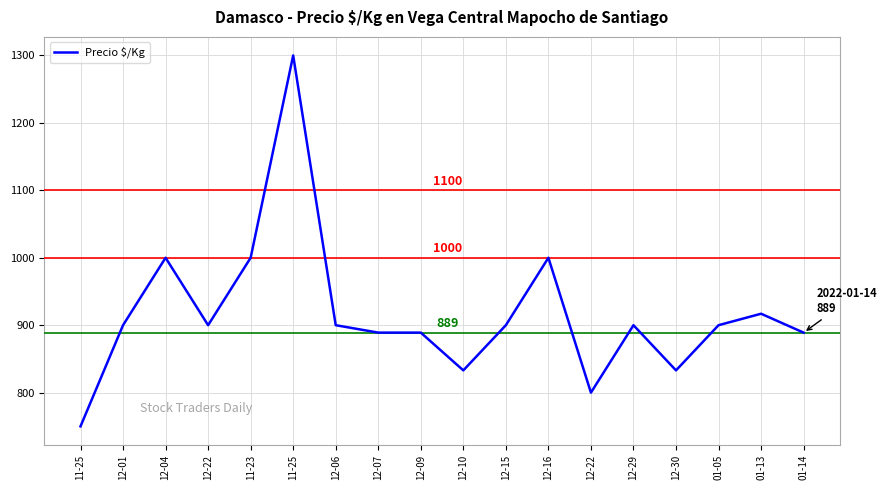

True or false: the data has more than 0 interior local peaks.

True